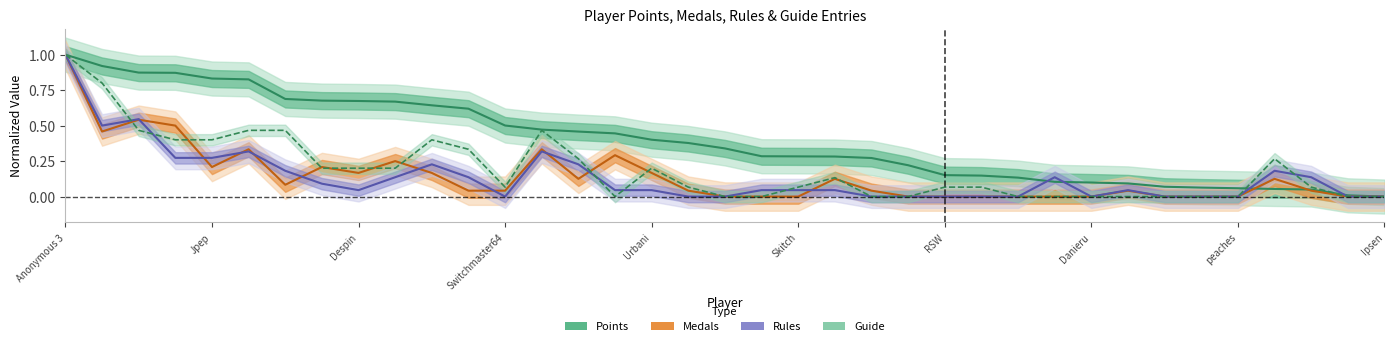

Reading left to right, list all the values displayed in this chart.

Points: 1.0	0.9	0.9	0.9	0.8	0.8	0.7	0.7	0.7	0.7	0.6	0.6	0.5	0.5	0.5	0.4	0.4	0.4	0.3	0.3	0.3	0.3	0.3	0.2	0.2	0.1	0.1	0.1	0.1	0.1	0.1	0.1	0.1	0.1	0.0	0.0	0.0
Medals: 1.0	0.5	0.5	0.5	0.2	0.3	0.1	0.2	0.2	0.2	0.2	0.0	0.0	0.3	0.1	0.3	0.2	0.0	0.0	0.0	0.0	0.1	0.0	0.0	0.0	0.0	0.0	0.0	0.0	0.0	0.0	0.0	0.0	0.1	0.0	0.0	0.0
Rules: 1.0	0.5	0.5	0.3	0.3	0.3	0.2	0.1	0.0	0.1	0.2	0.1	0.0	0.3	0.2	0.0	0.0	0.0	0.0	0.0	0.0	0.0	0.0	0.0	0.0	0.0	0.0	0.1	0.0	0.0	0.0	0.0	0.0	0.2	0.1	0.0	0.0
Guide: 1.0	0.8	0.5	0.4	0.4	0.5	0.5	0.2	0.2	0.2	0.4	0.3	0.1	0.5	0.3	0.0	0.2	0.1	0.0	0.0	0.1	0.1	0.0	0.0	0.1	0.1	0.0	0.0	0.0	0.0	0.0	0.0	0.0	0.3	0.1	0.0	0.0